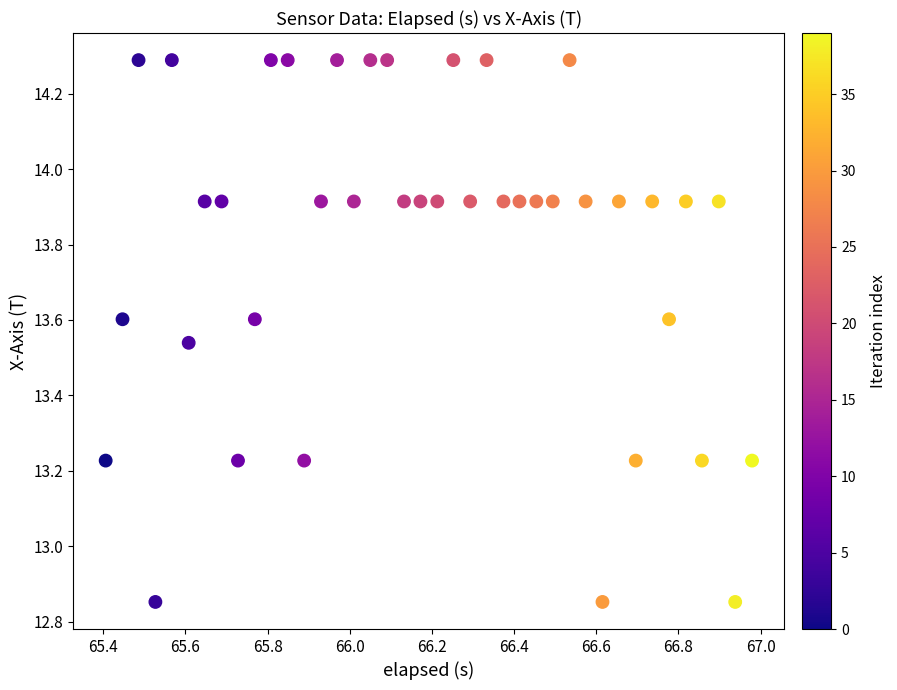

What is the range of X values (max minus min)?

1.6